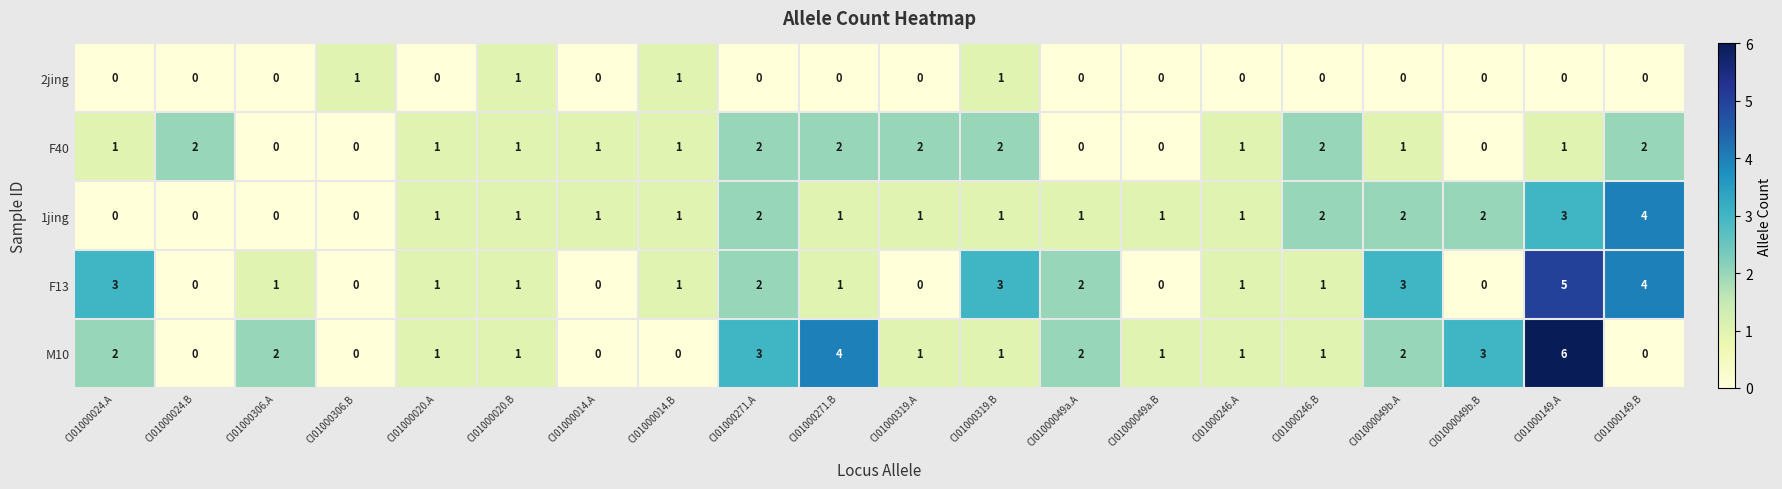

Which series has the widest spread of values?

M10